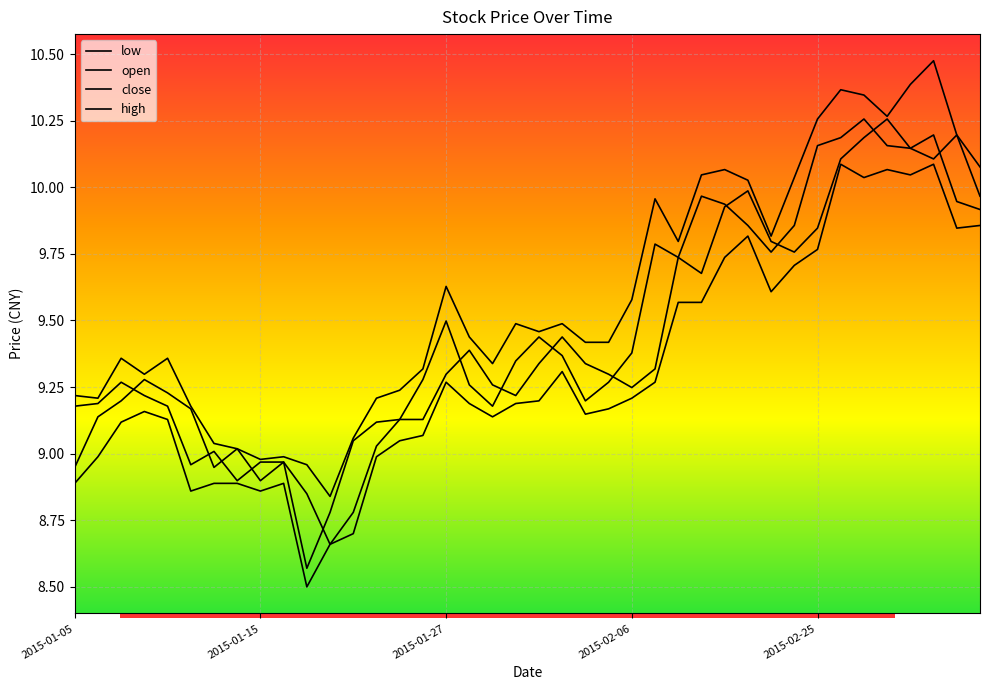

How many lines are shown in the chart?

4